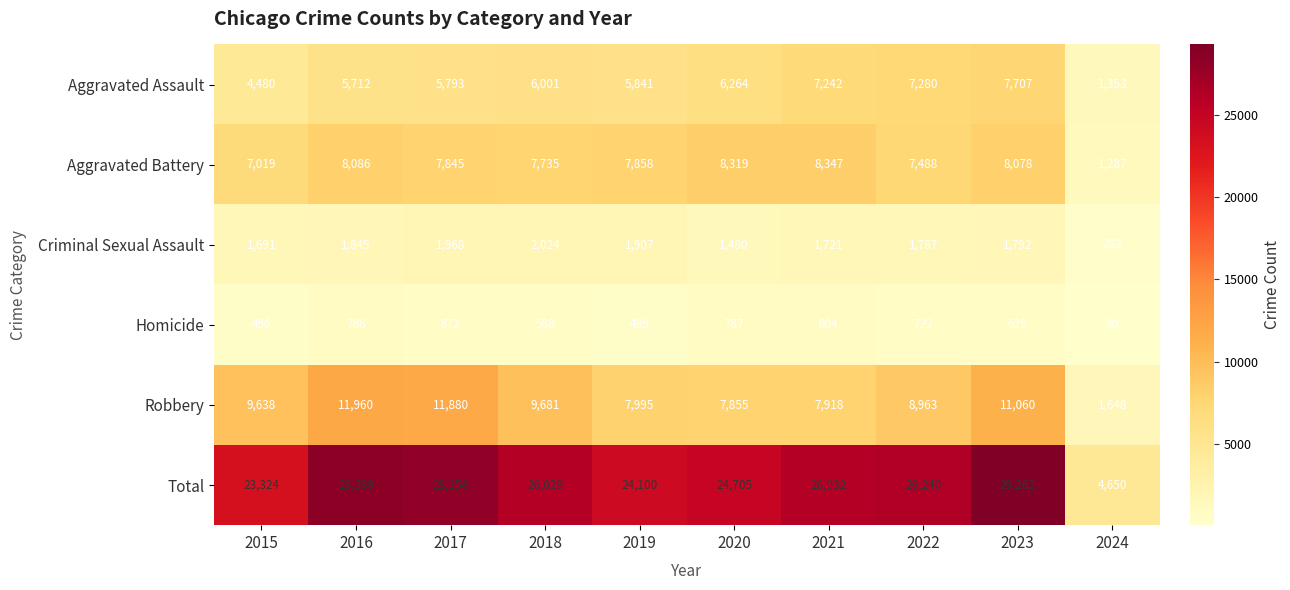

What is the difference between the highest and lowest values at 2023?

28637